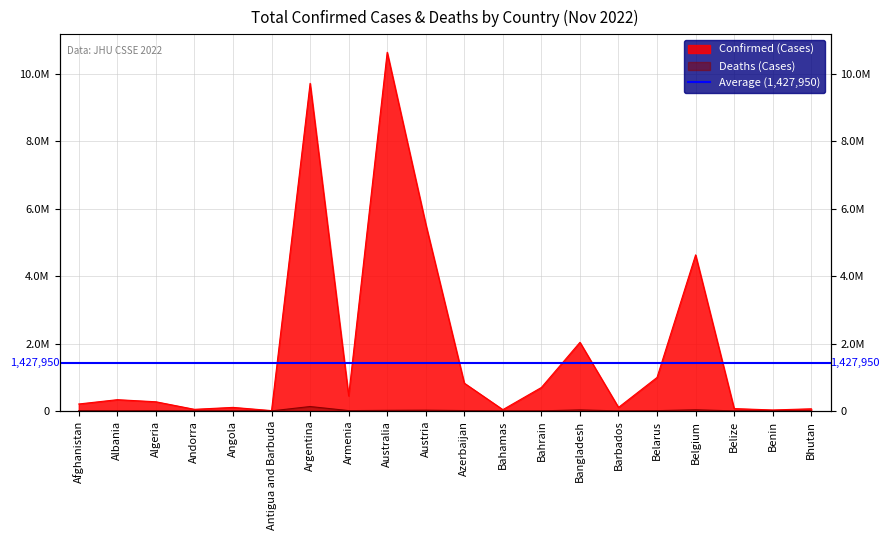

Which series has the widest spread of values?

Confirmed